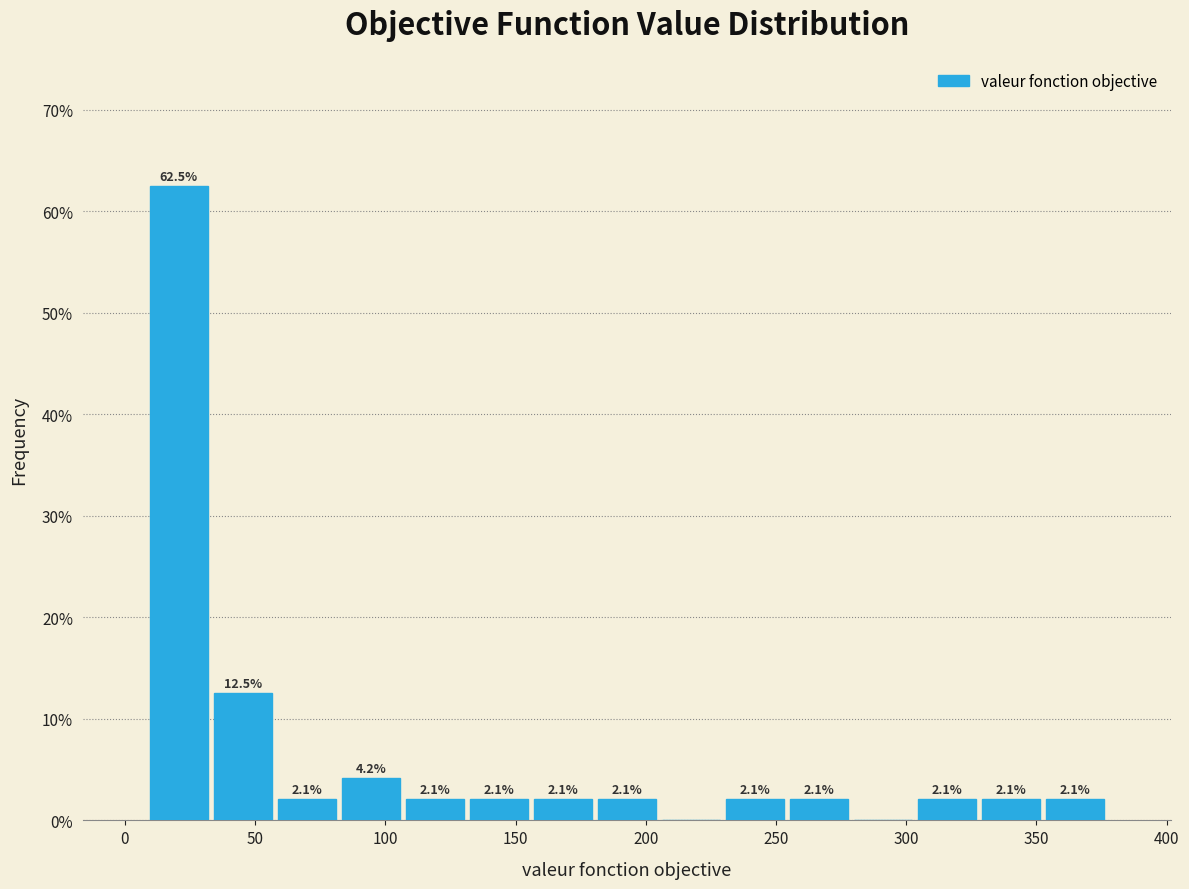

Which range on the x-axis has the tallest bar?

10 to 35